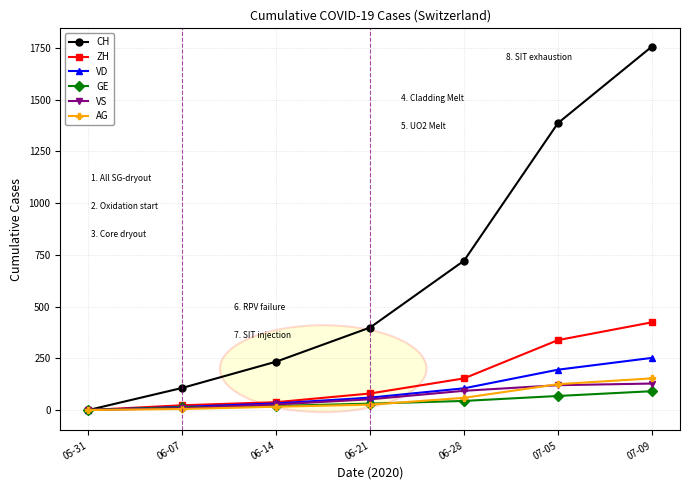

At which label is CH closest to 878?

06-28